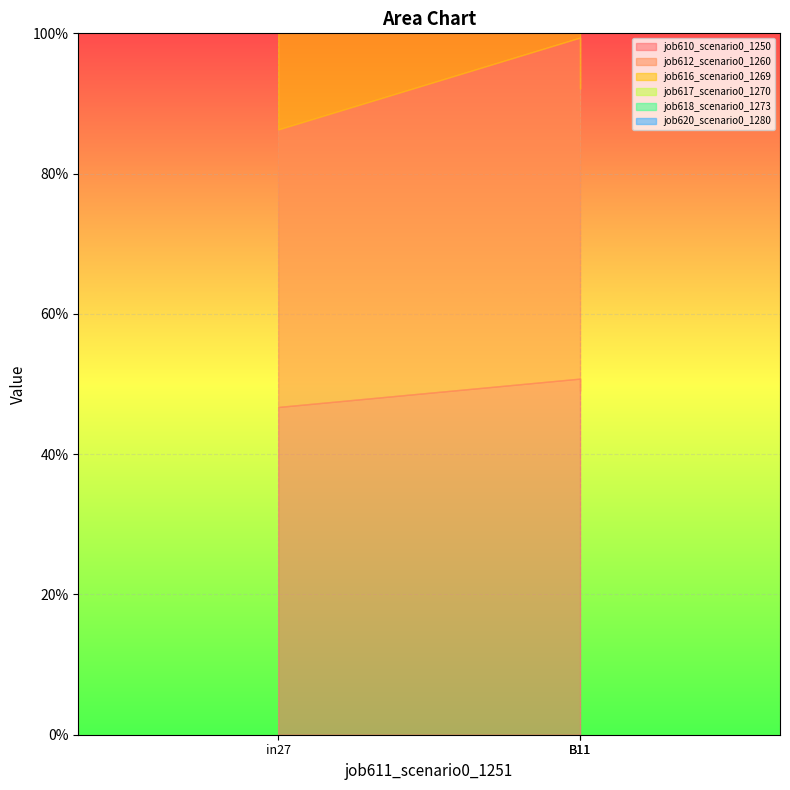

What is the sum of the job618_scenario0_1273 values at in27 and B11?

0.6